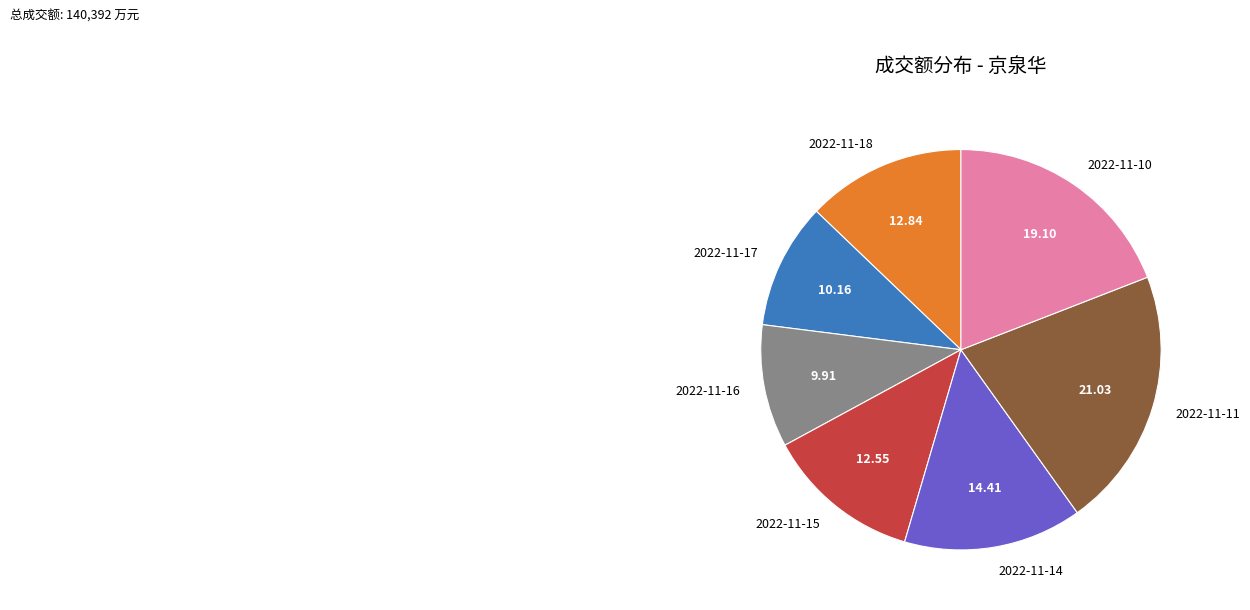

Count the number of slices in the pie.

7